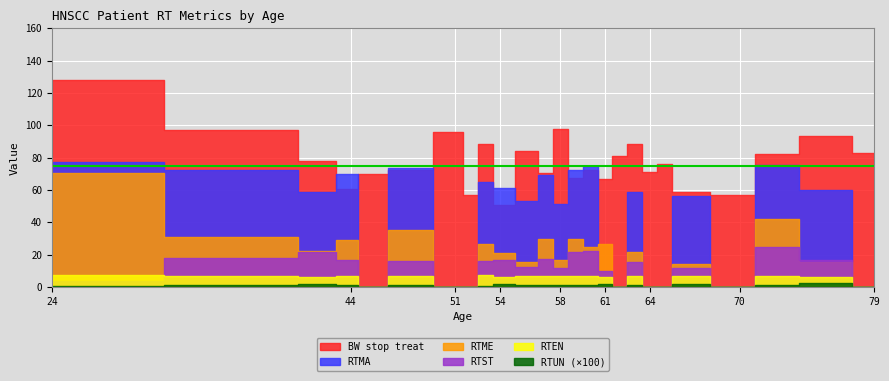

The value of RTMA at 66 is 56.1. True or false?

True